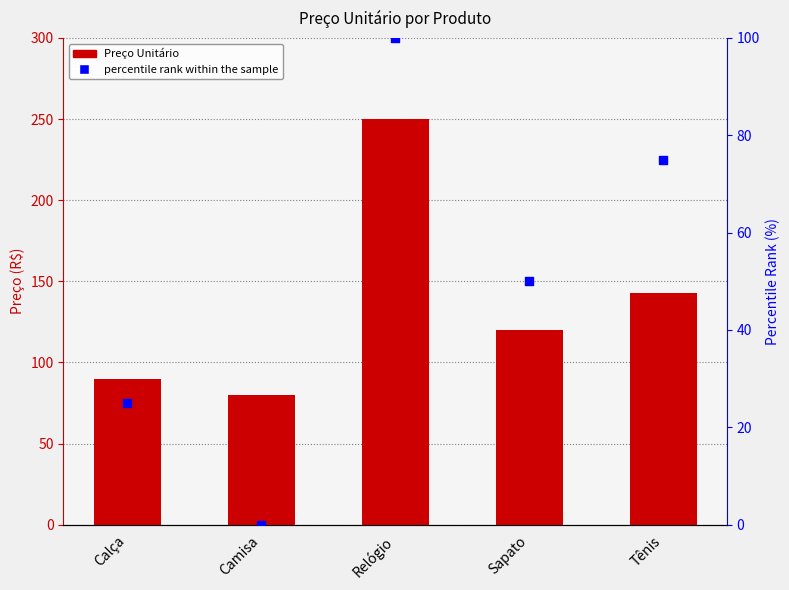

Is the value of percentile rank within the sample at Calça greater than the value of Preço Unitário at Sapato?

No